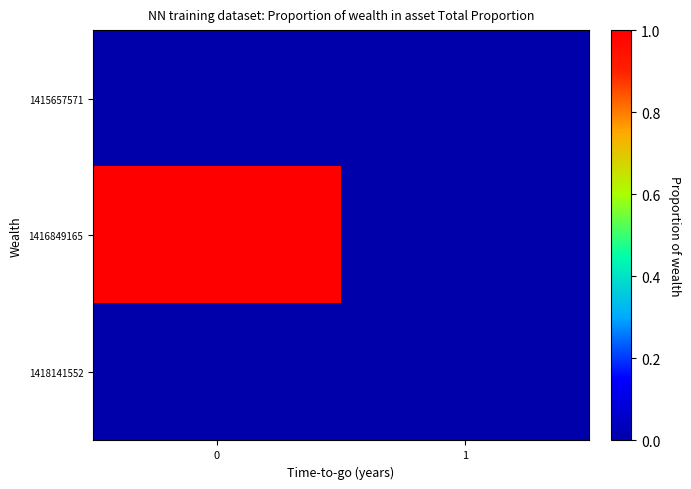

Reading left to right, what are all the values shown in this chart?

row_0: 0=0	1=0
row_1: 0=1	1=0
row_2: 0=0	1=0